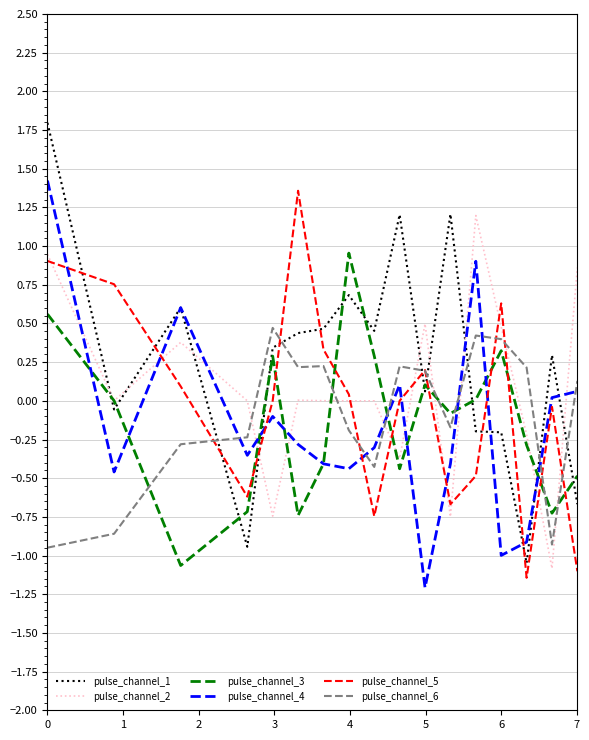

Which series has the widest spread of values?

pulse_channel_1